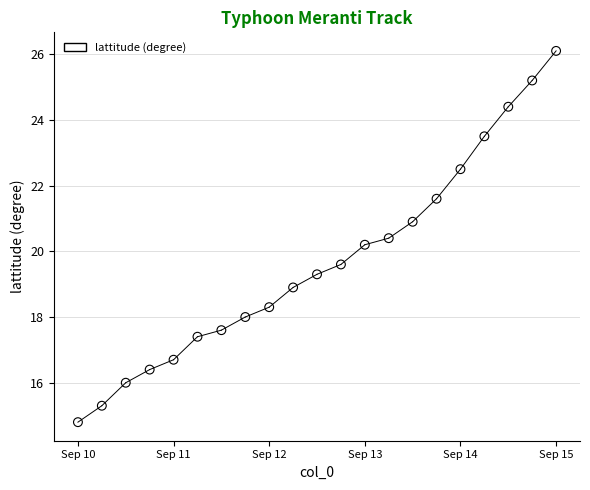

What is the range of Y values (max minus min)?

11.3